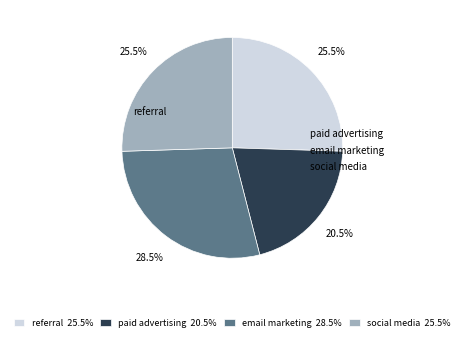

Combined, what portion of the pie is referral and email marketing?

54.0%